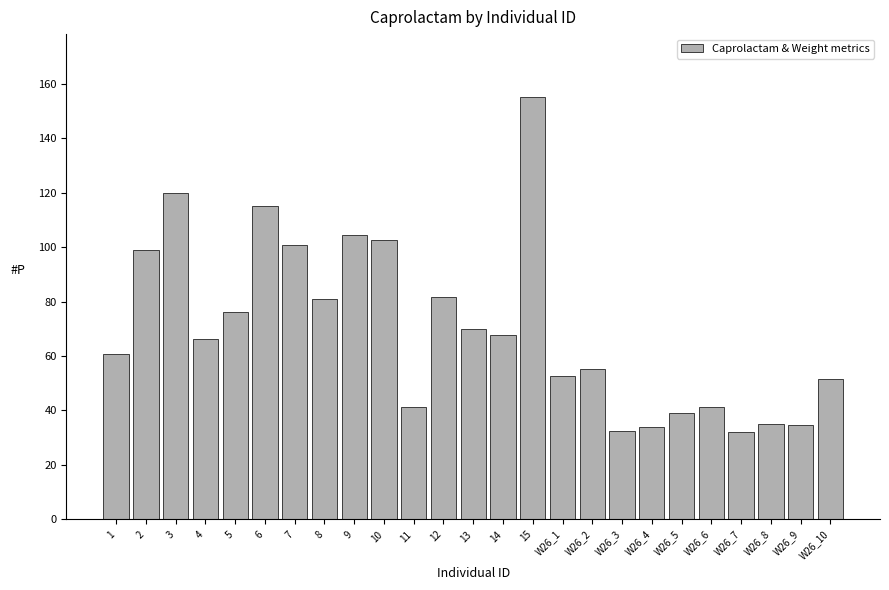

The chart shows a value of 76.0 at 5. True or false?

True